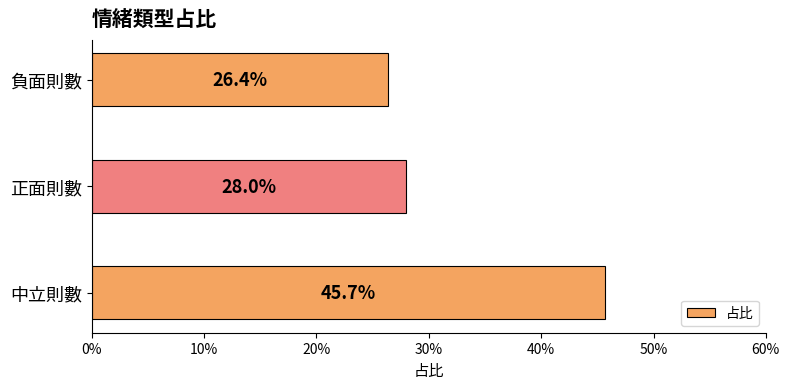

Does the chart contain any negative values?

No